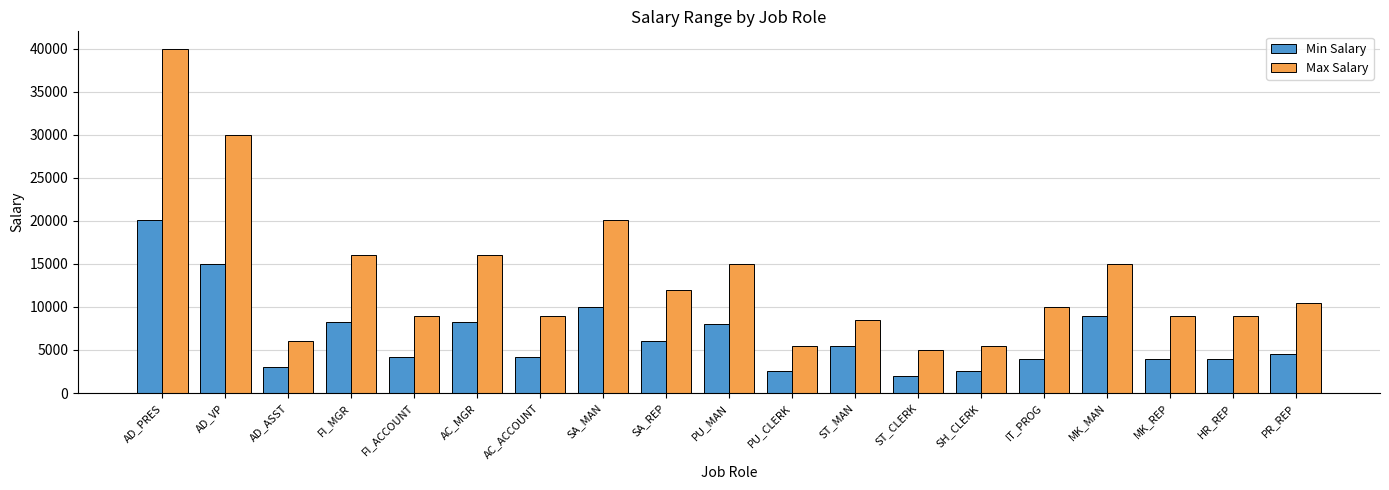

Which series has the largest total across all categories?

Max Salary